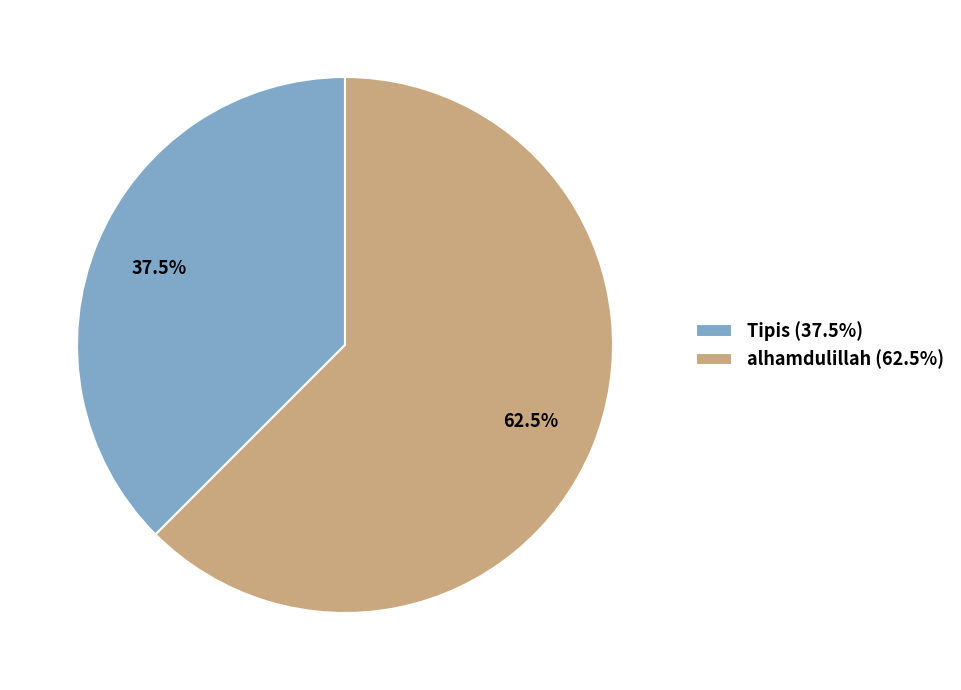

Does alhamdulillah (62.5%) account for over 50% of the chart?

Yes